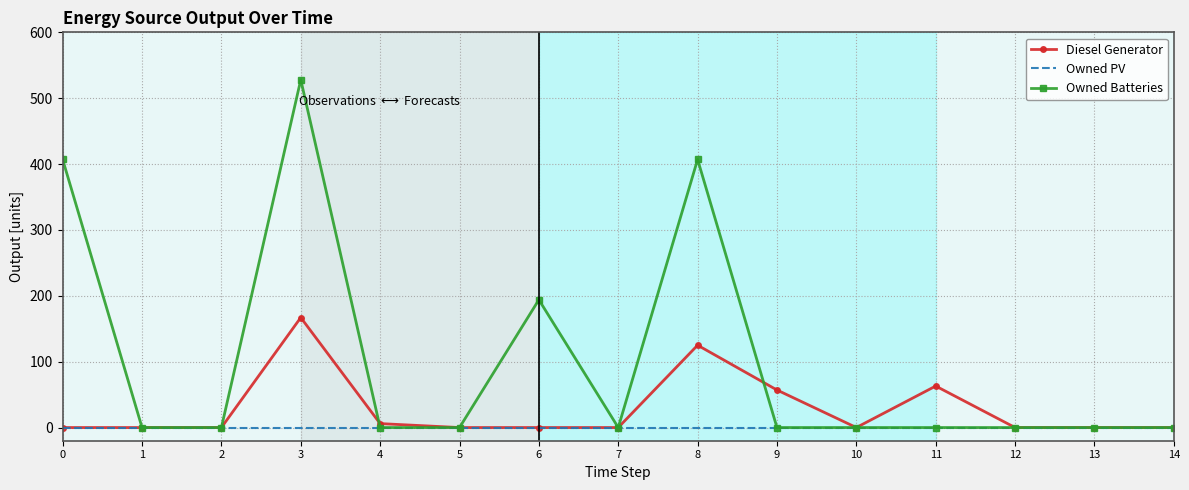

Reading right to left, list all the values displayed in this chart.

Diesel Generator: 14=0	13=0	12=0	11=63	10=0	9=57	8=125	7=0	6=0	5=0	4=6	3=167	2=0	1=0	0=0
Owned PV: 14=0	13=0	12=0	11=0	10=0	9=0	8=0	7=0	6=0	5=0	4=0	3=0	2=0	1=0	0=0
Owned Batteries: 14=0	13=0	12=0	11=0	10=0	9=0	8=407	7=0	6=194	5=0	4=0	3=528	2=0	1=0	0=407